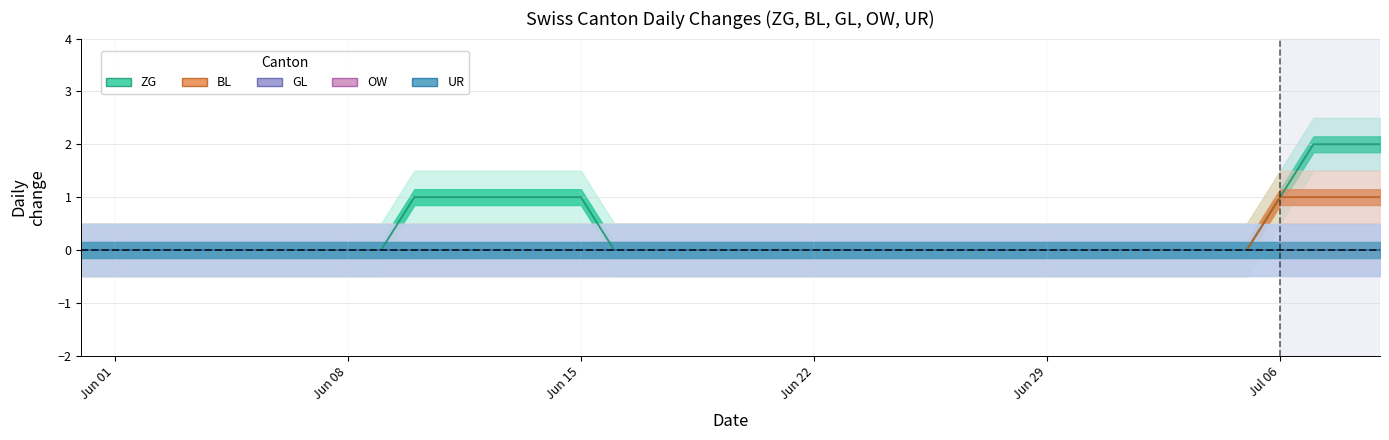

Rank the series by their maximum value, from lowest to highest.

GL, OW, UR, BL, ZG